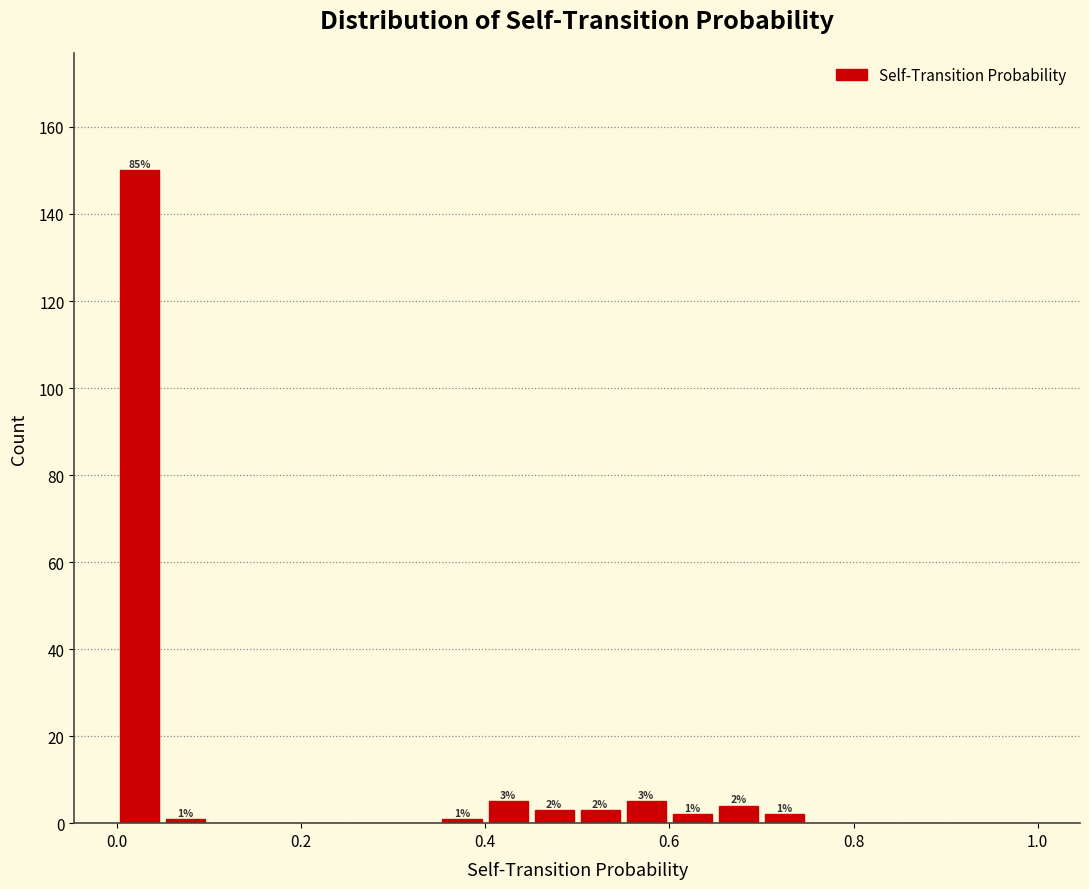

Read against the x-axis, roughly where is the centre of the tallest bar?

0.02